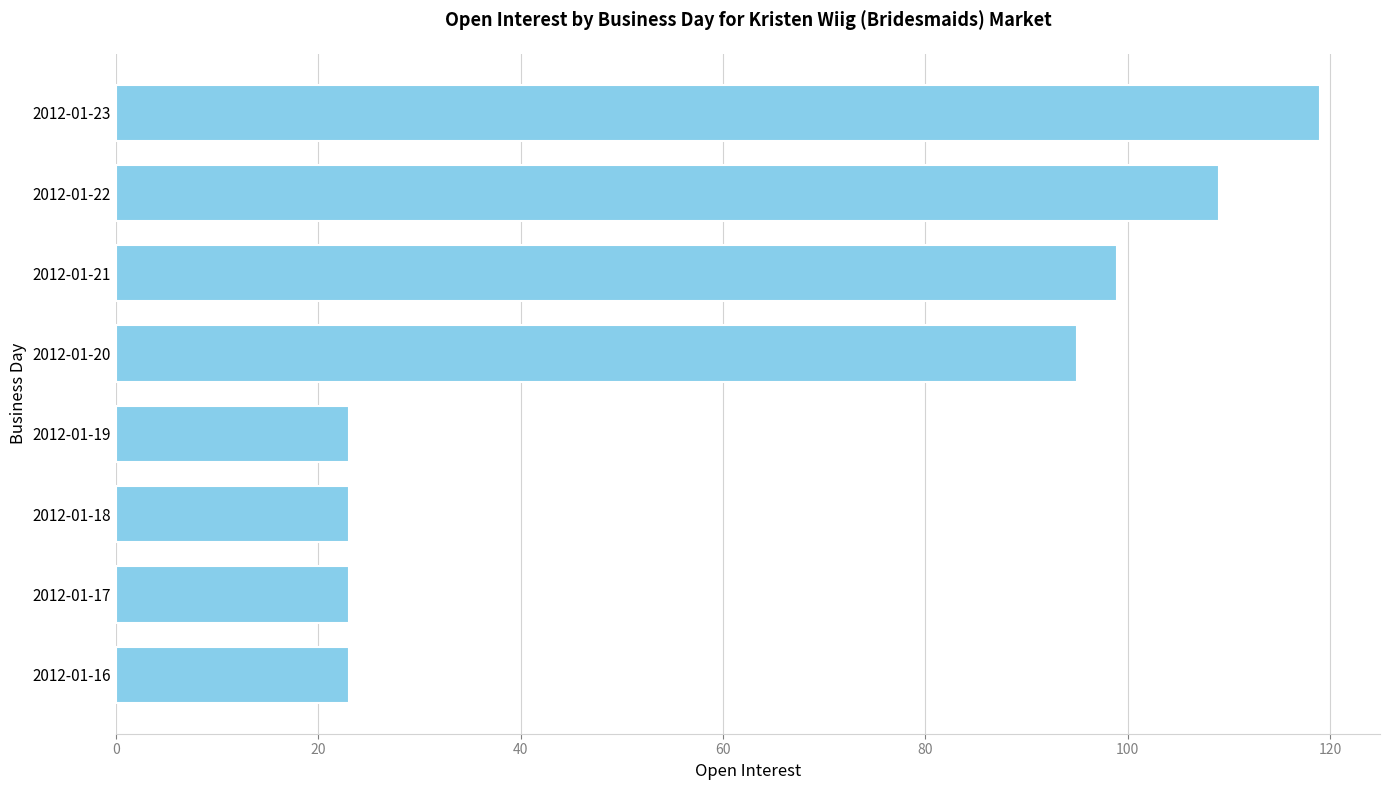

Is it true that the value at 2012-01-23 is 119?

True